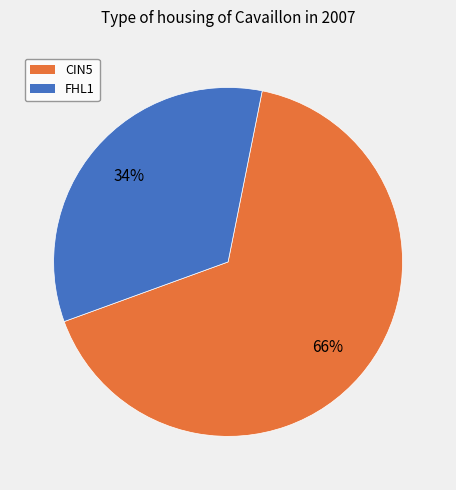

True or false: FHL1 accounts for 26% of the total.

False